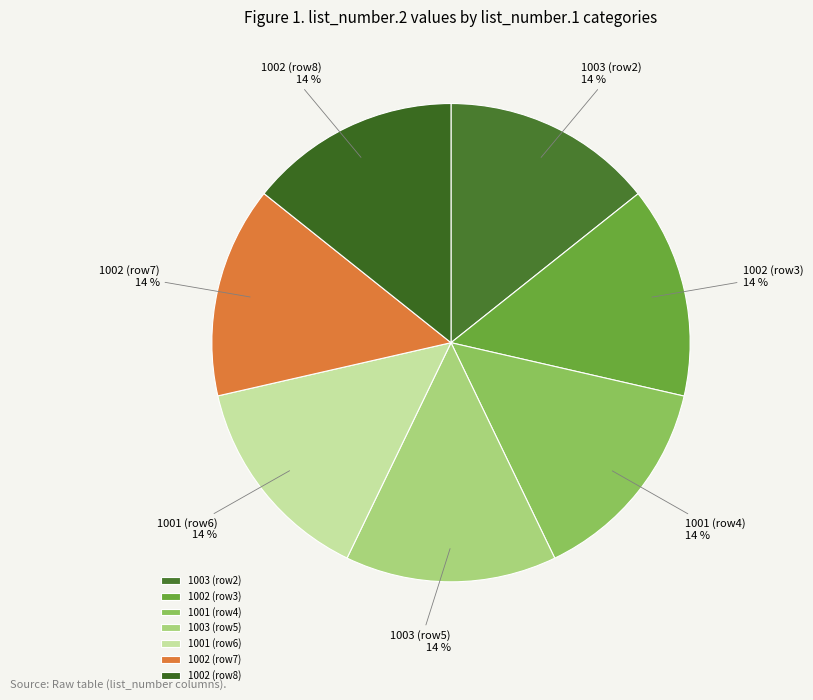

To the nearest percent, what is the average slice percentage?

14%